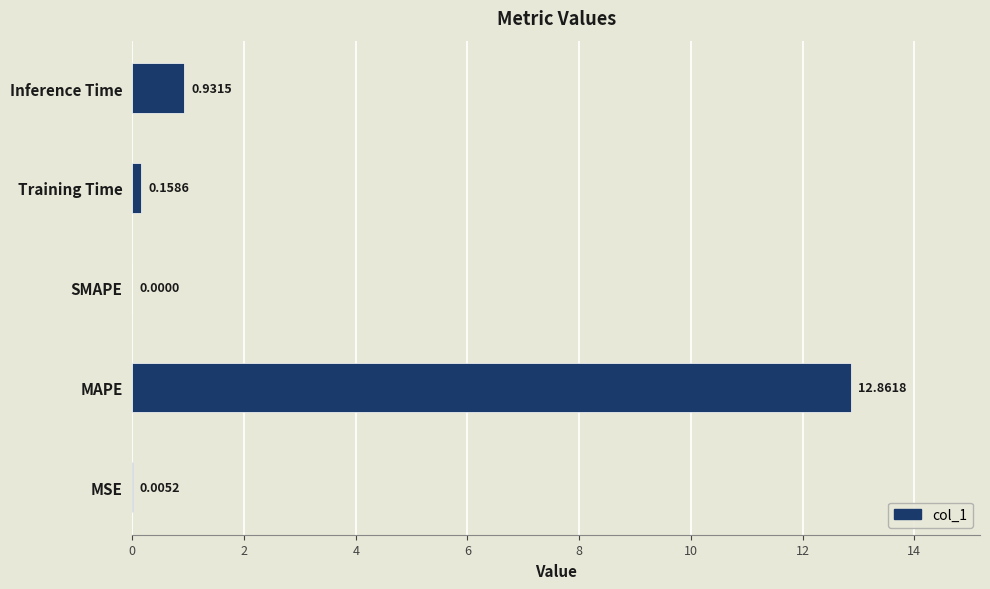

Does the chart contain stacked bars?

No